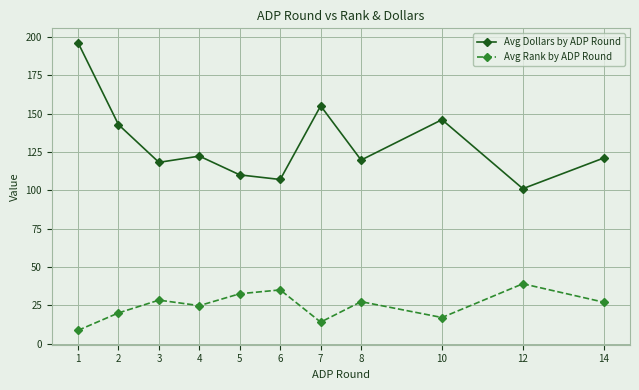

At 14, list the series in order from smallest to largest.

Avg Rank by ADP Round, Avg Dollars by ADP Round